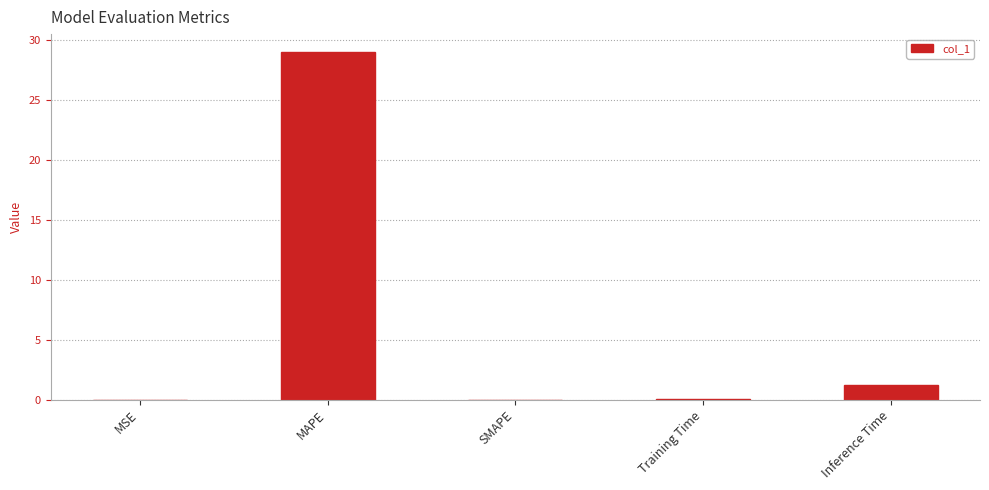

True or false: the data shows 0.0 at SMAPE.

True